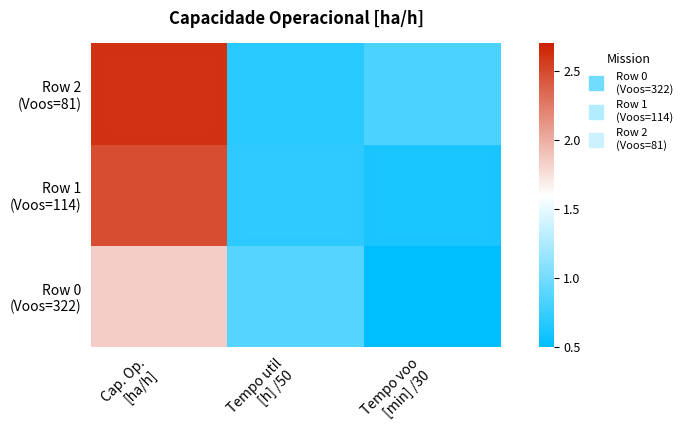

Rank the series by their average value, from highest to lowest.

Row 2 (Voos=81), Row 1 (Voos=114), Row 0 (Voos=322)